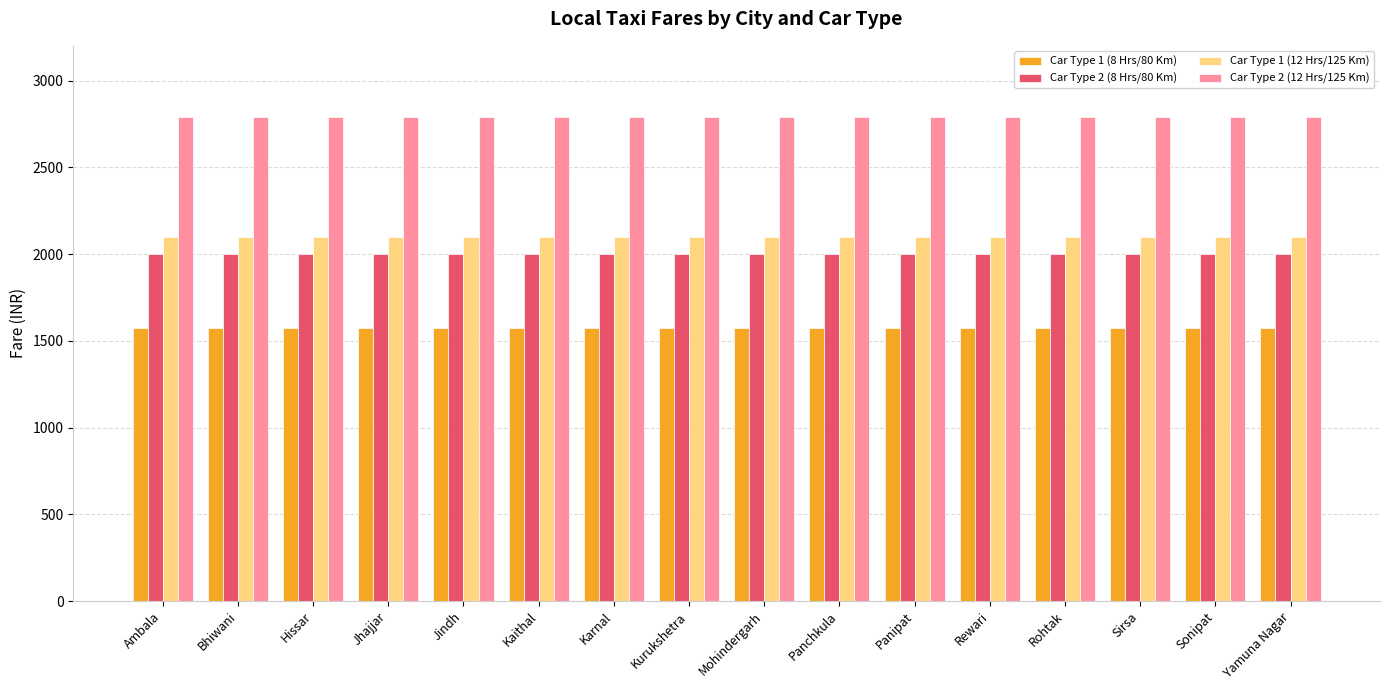

True or false: Car Type 2 (8 Hrs/80 Km) has a value of 2657 at Mohindergarh.

False